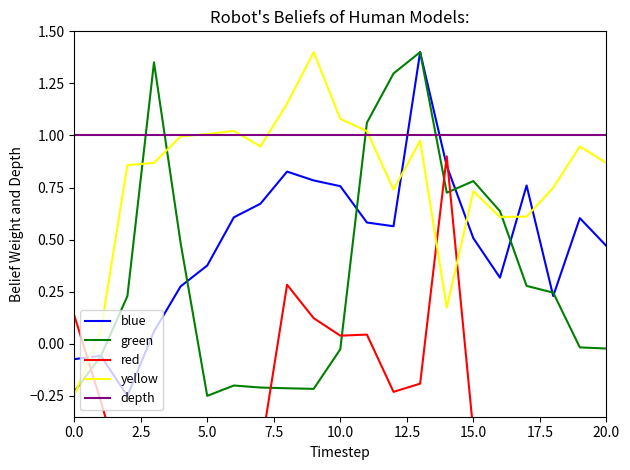

What is the label of the 10th point from the right?

11